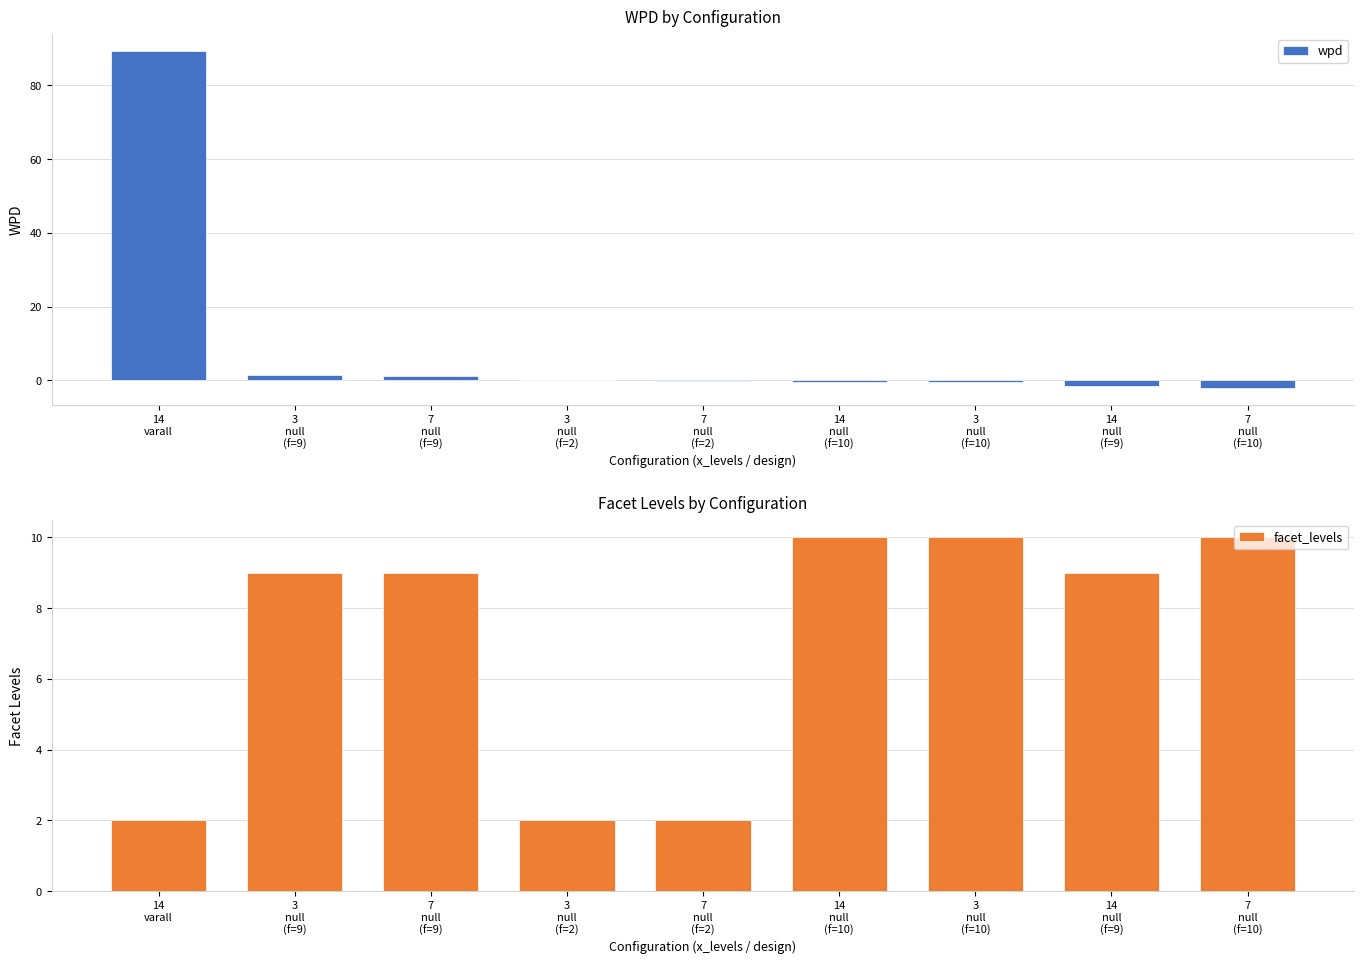

Between 7
null
(f=10) and 14
null
(f=10), which is larger?

14
null
(f=10)